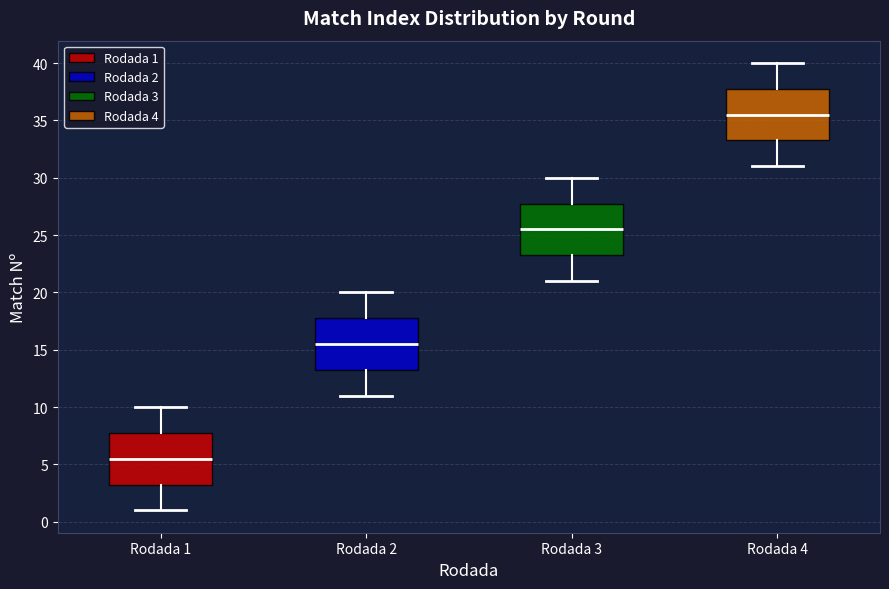

Reading left to right, read every box against the y-axis: the position of its median line, the range the box covers, and the ends of its whiskers. The values are not printed on the chart, so give them approximately, as read against the axis.

Rodada 1: median 5.5, box 3.5 to 8.0, whiskers 1.0 to 10.0
Rodada 2: median 15.5, box 13.5 to 18.0, whiskers 11.0 to 20.0
Rodada 3: median 25.5, box 23.5 to 28.0, whiskers 21.0 to 30.0
Rodada 4: median 35.5, box 33.5 to 38.0, whiskers 31.0 to 40.0